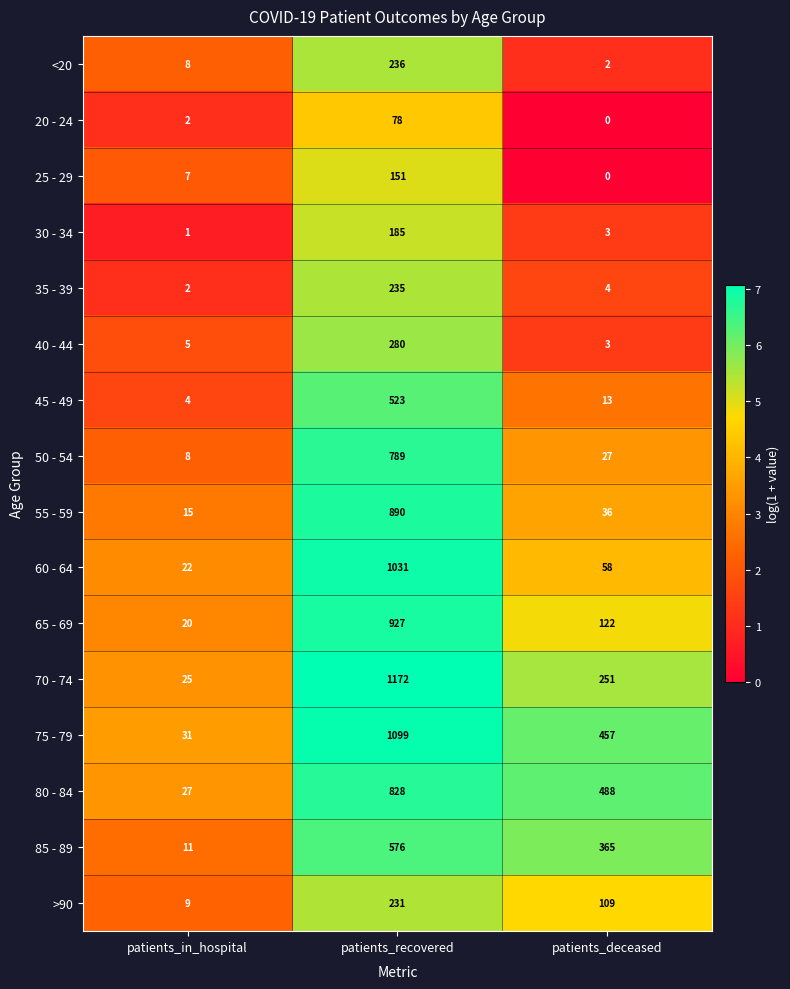

True or false: 55 - 59 has a value of 63 at patients_deceased.

False